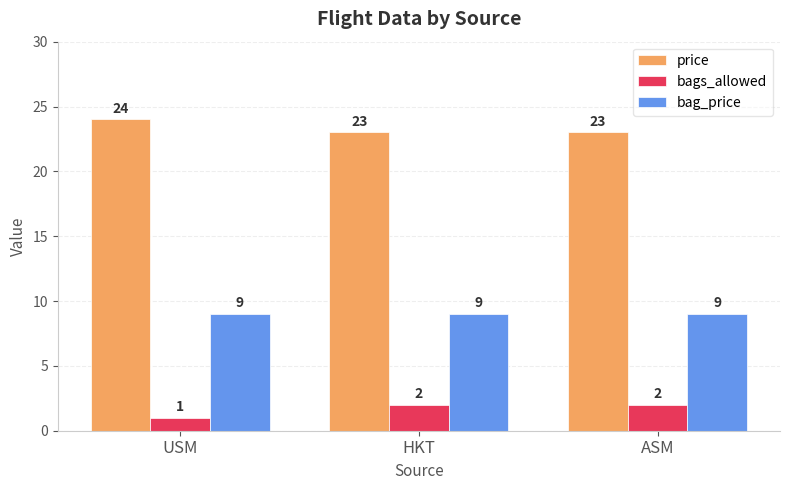

At ASM, list the series in order from largest to smallest.

price, bag_price, bags_allowed